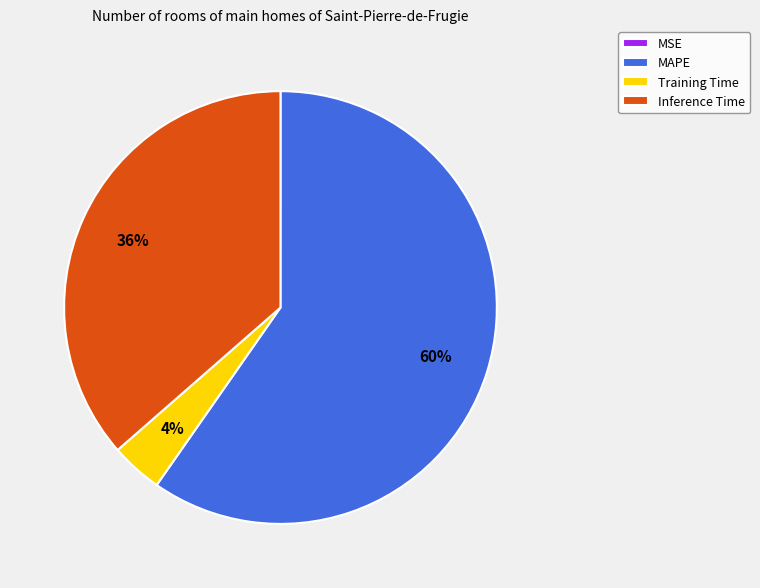

Is it true that Inference Time is 36% of the pie?

True